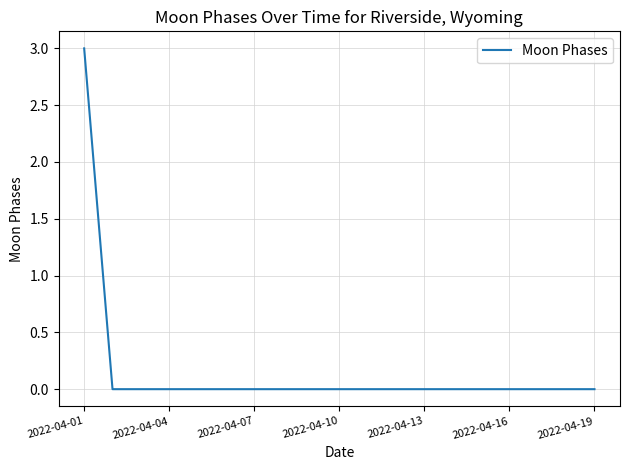

What is the difference between the maximum and minimum values?

3